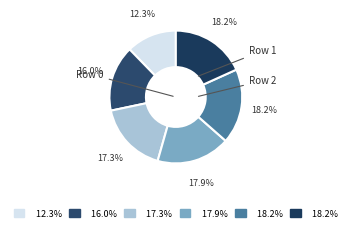

Rank the categories by value from highest to lowest.

4, 5, 3, 2, 1, 0